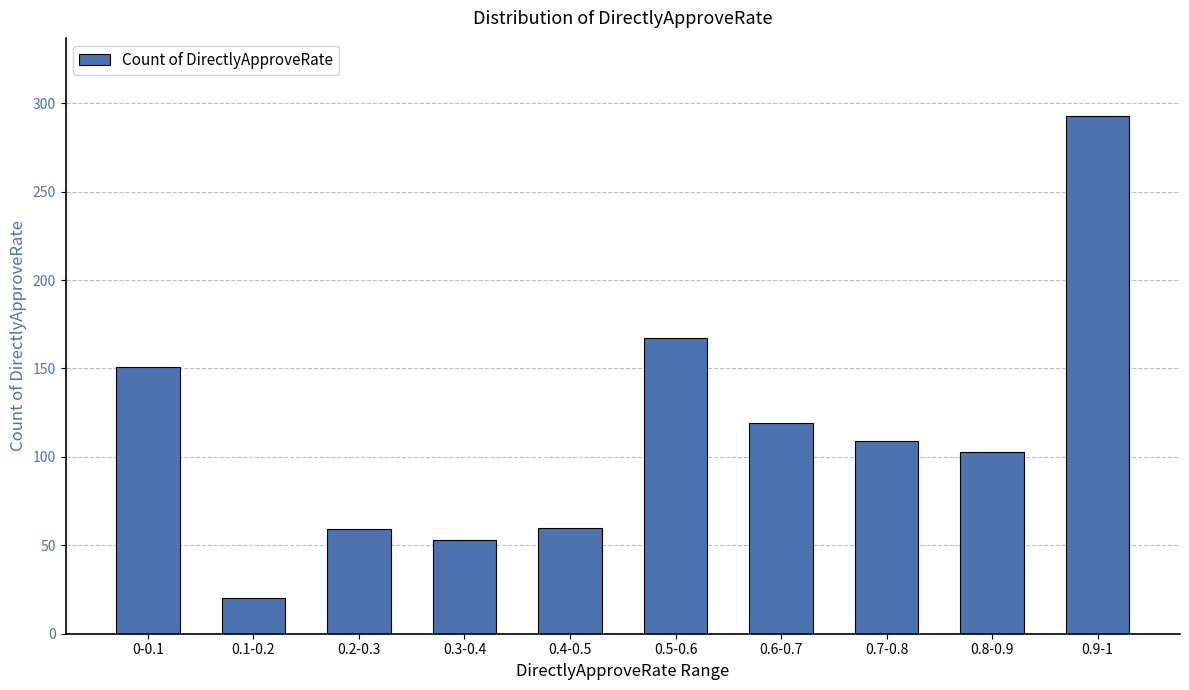

What is the difference between the values at 0.7-0.8 and 0.6-0.7?

10